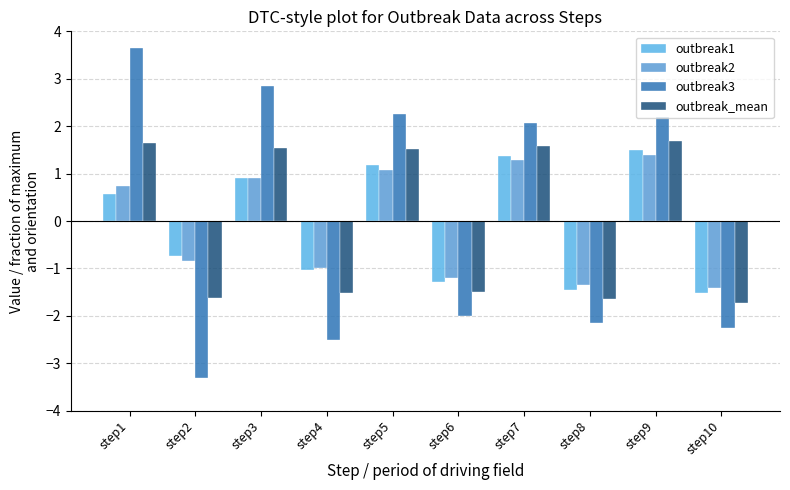

What is the sum of all outbreak1 values?

-0.5